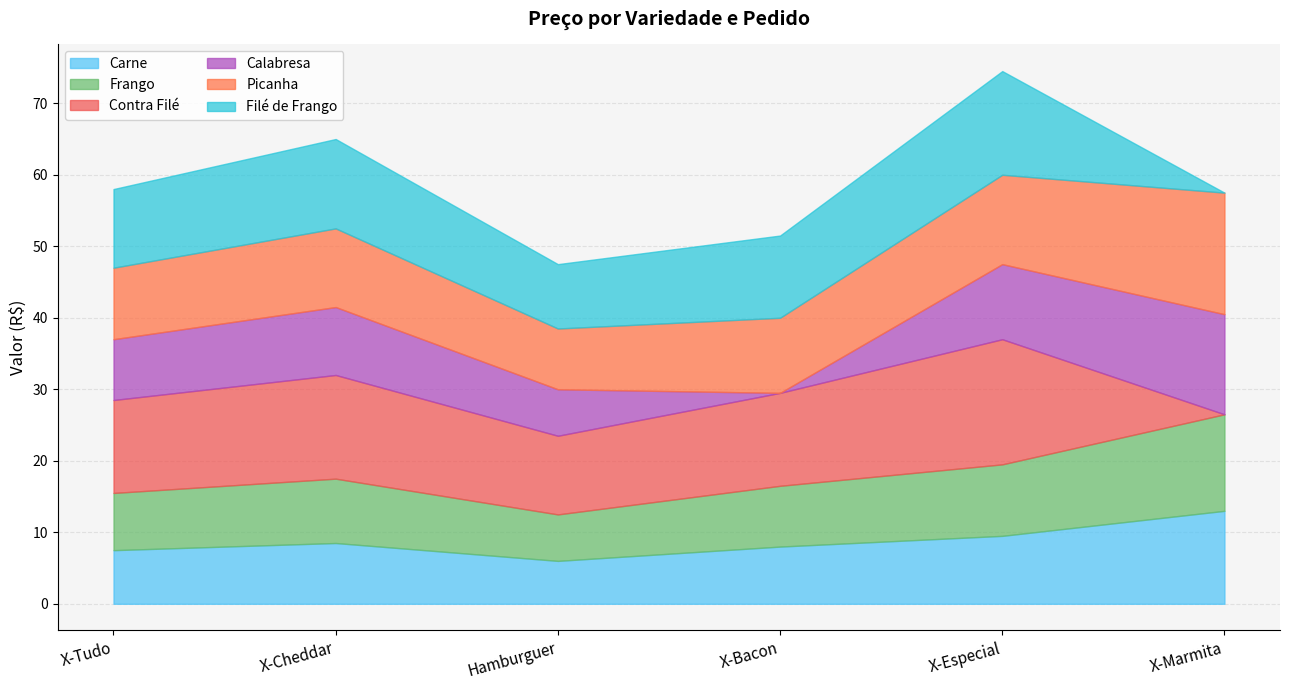

True or false: Carne has a value of 7.5 at X-Tudo.

True